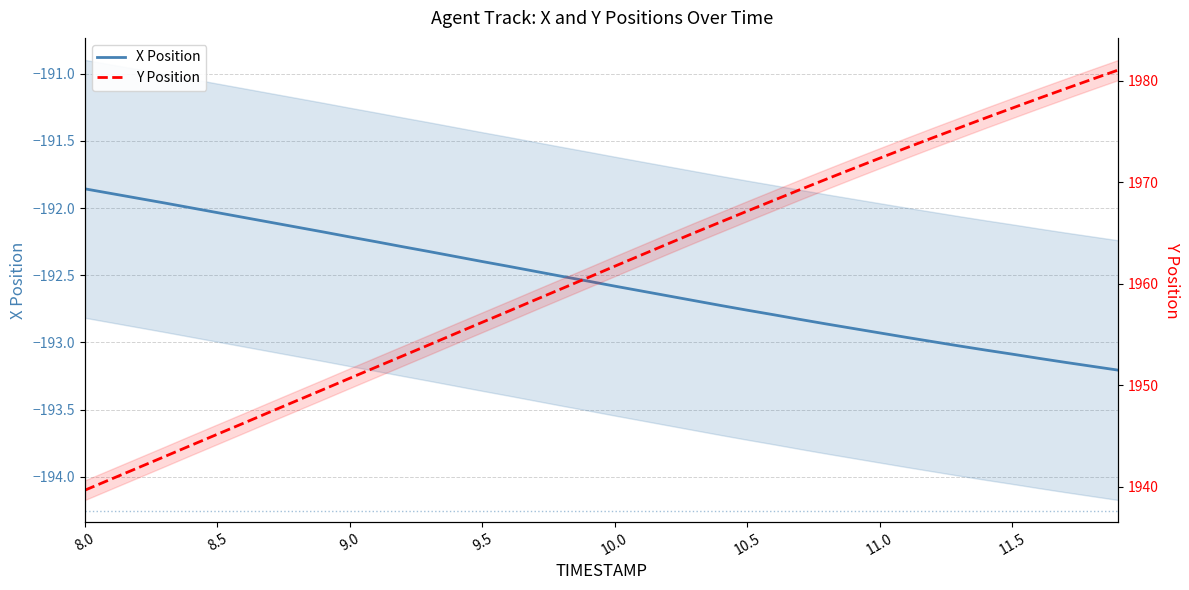

At which label does X Position first exceed -192?

8.0